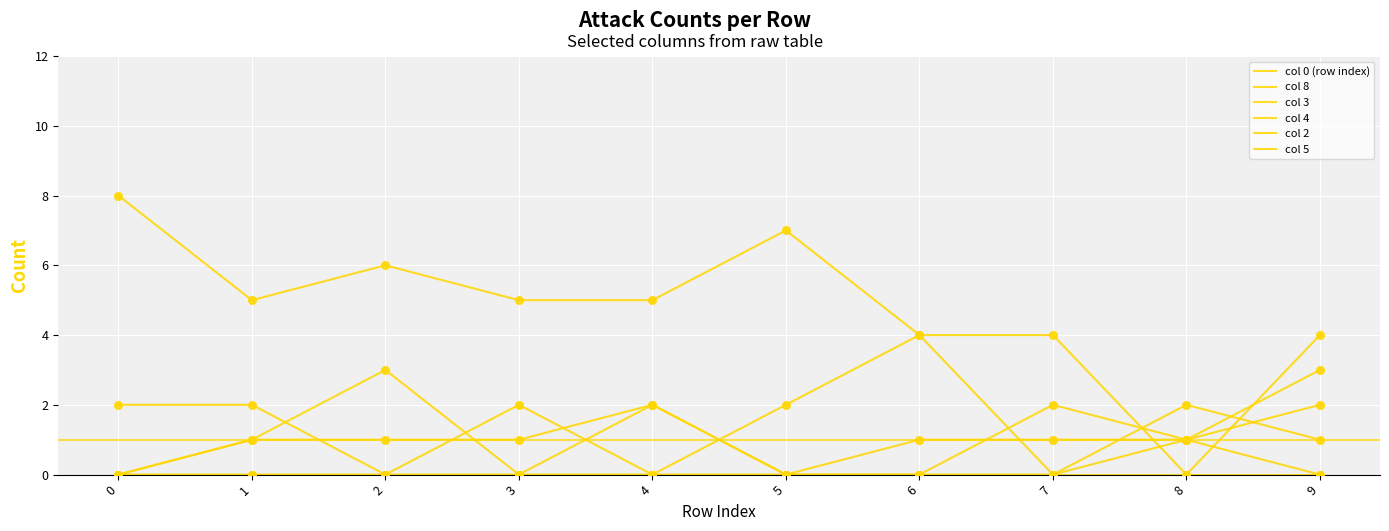

Does the chart have visible grid lines?

Yes